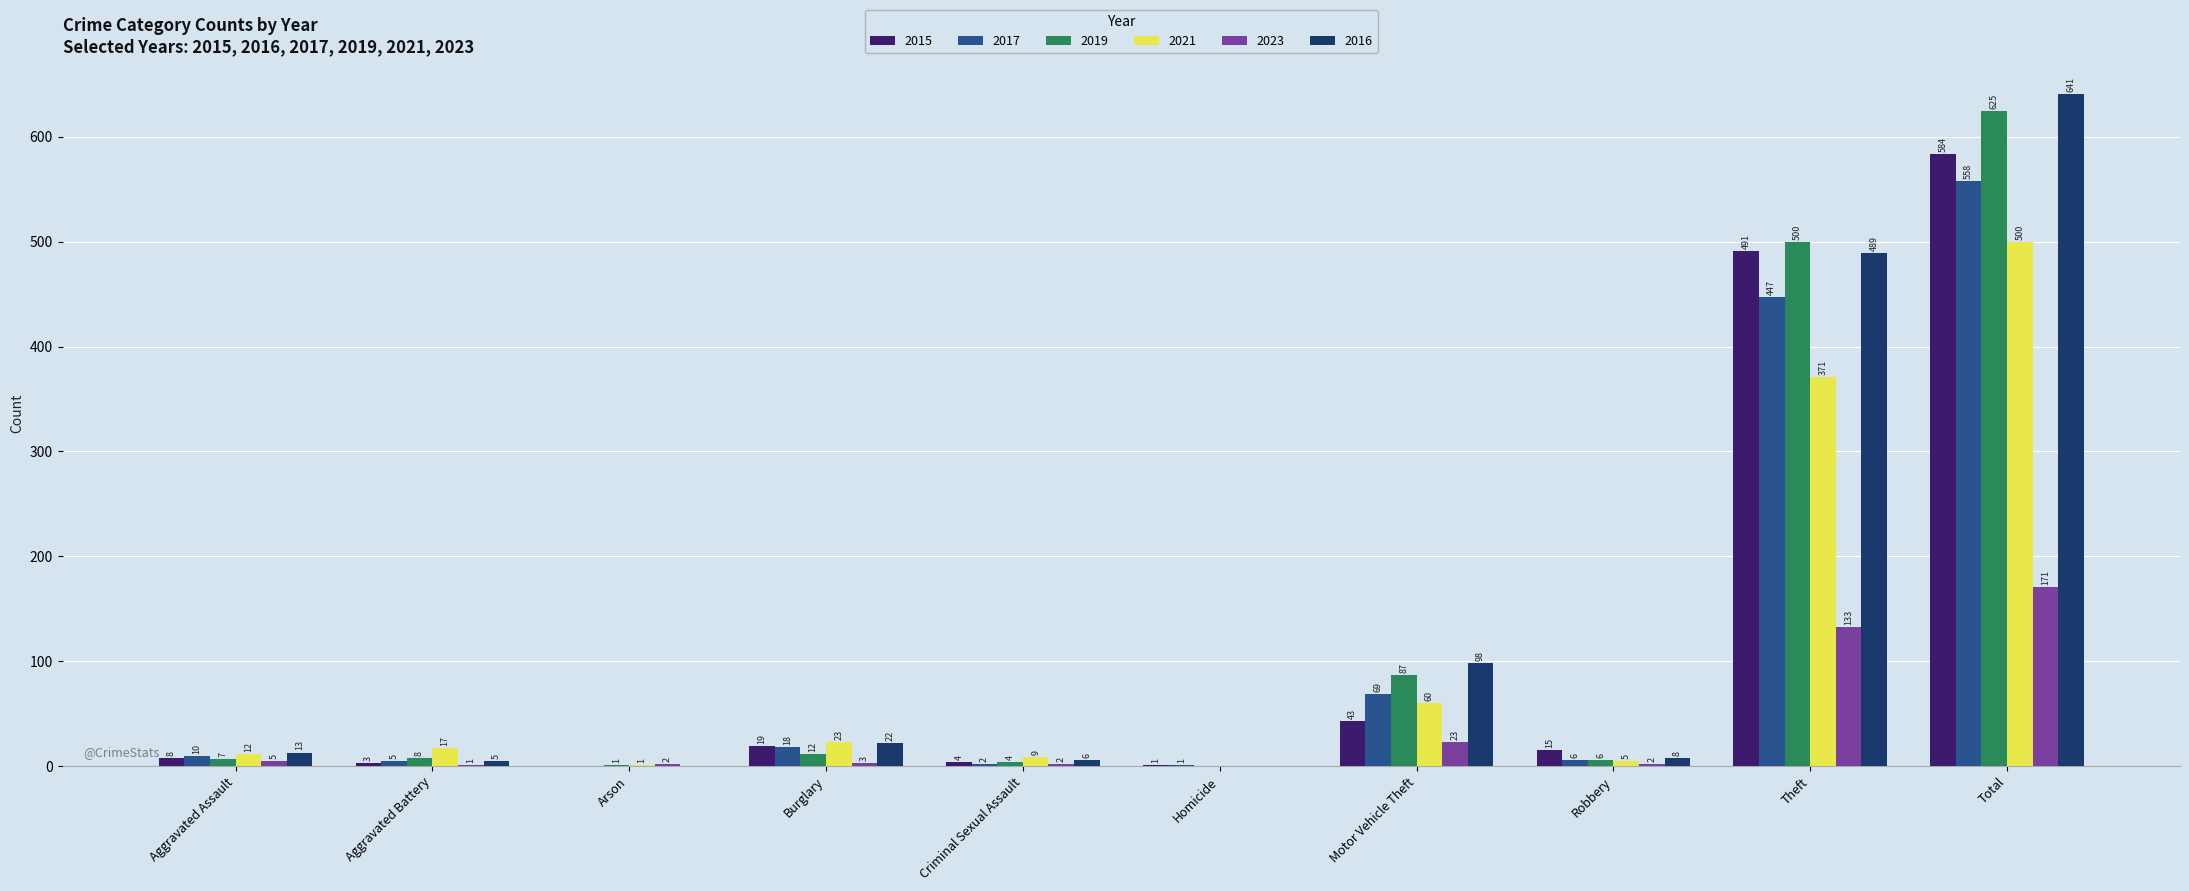

Which category has the highest value in the 2023 series?

Total